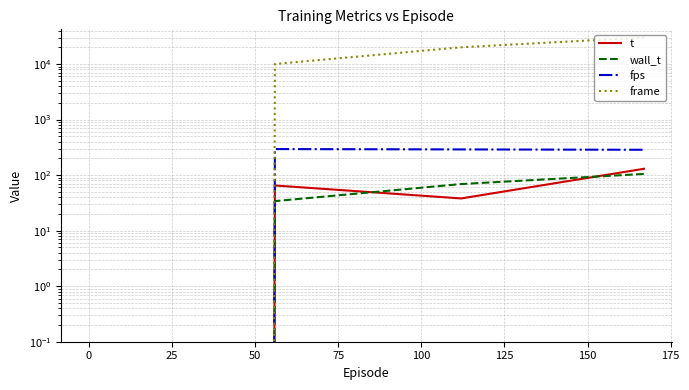

The fps series shows -89.9 at 0. True or false?

False